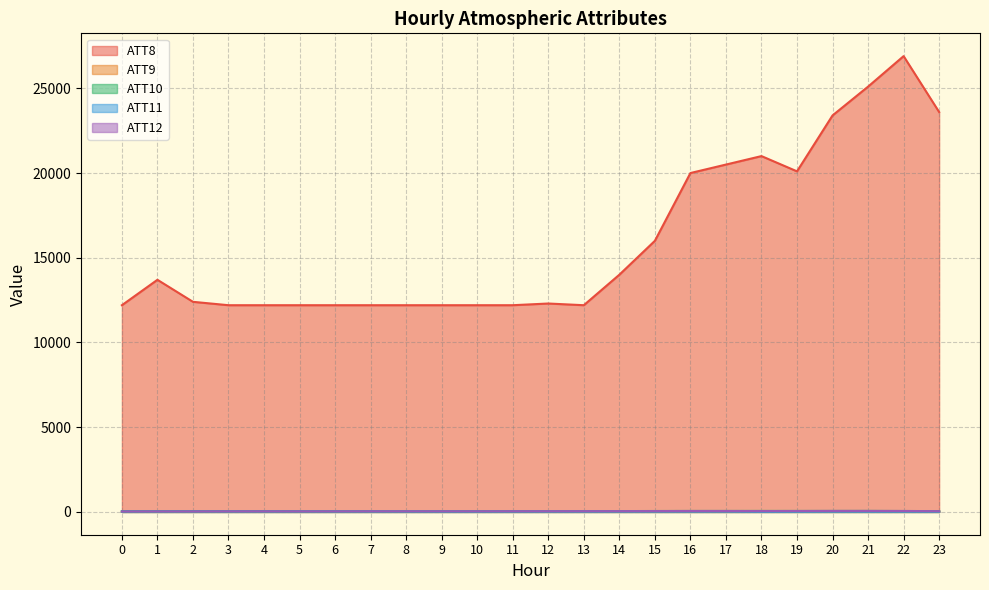

Which series has the largest total across all categories?

ATT8